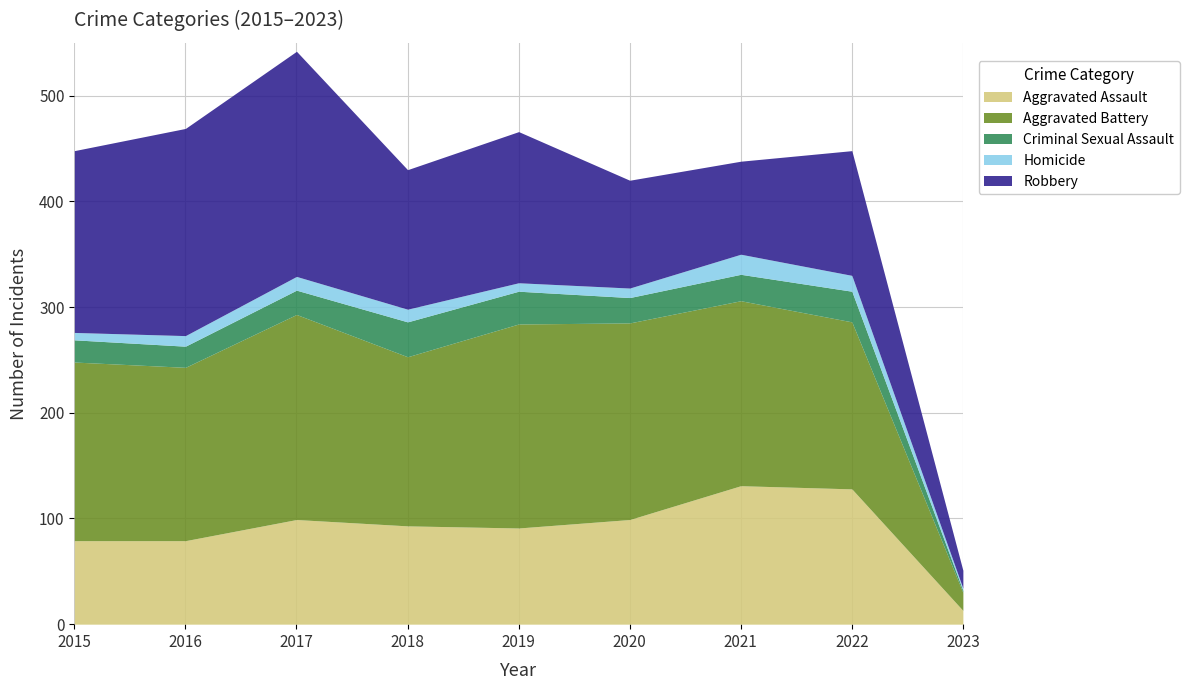

Reading left to right, list all the values displayed in this chart.

Aggravated Assault: 79	79	99	93	91	99	131	128	13
Aggravated Battery: 169	164	194	160	193	186	175	158	17
Criminal Sexual Assault: 21	20	23	33	31	24	25	29	2
Homicide: 7	10	13	12	8	9	19	15	2
Robbery: 172	196	213	132	143	102	88	118	17